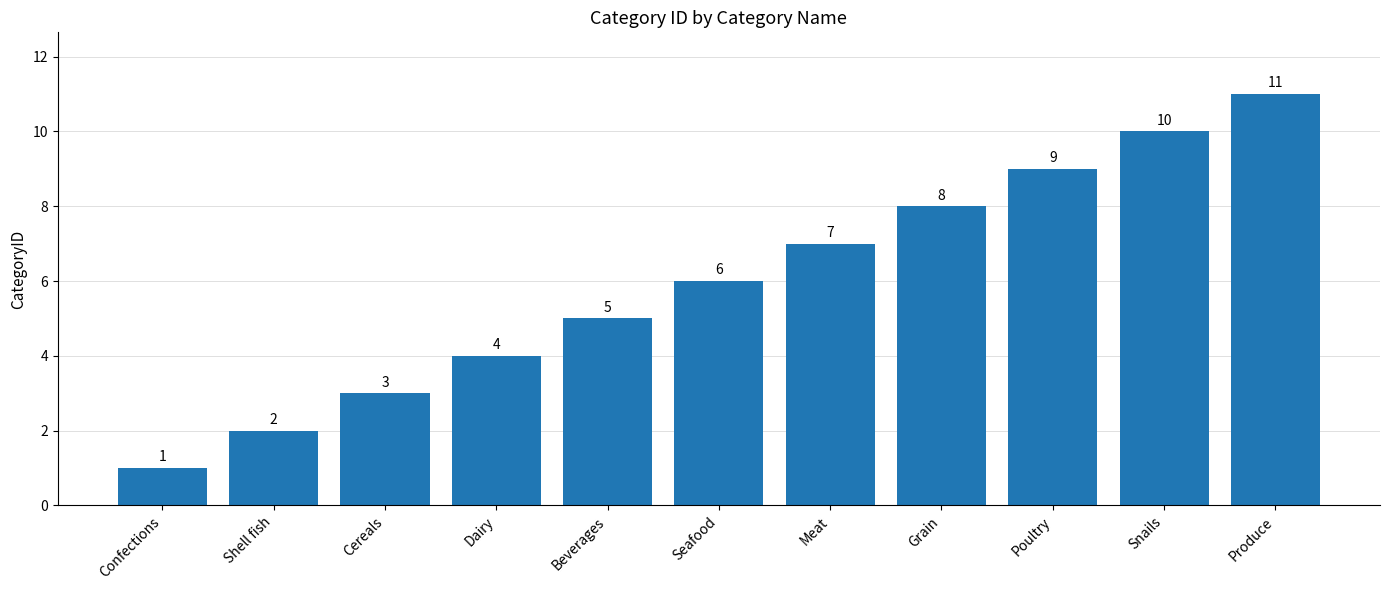

What is the smallest value displayed?

1